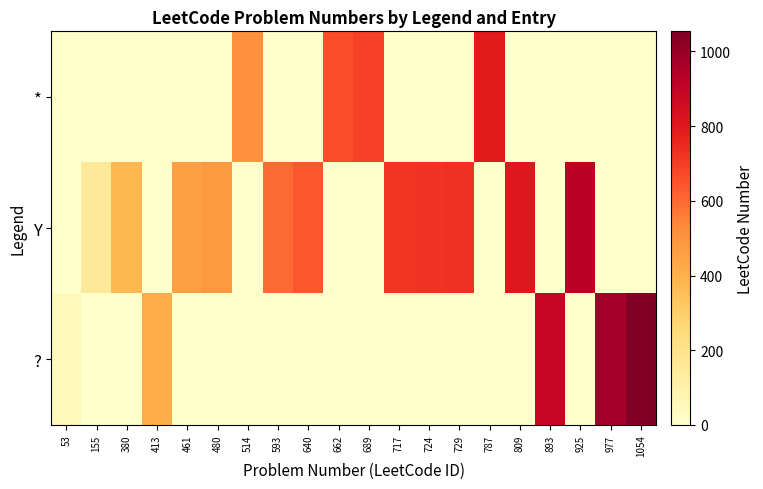

How many categories are shown in the chart?

20